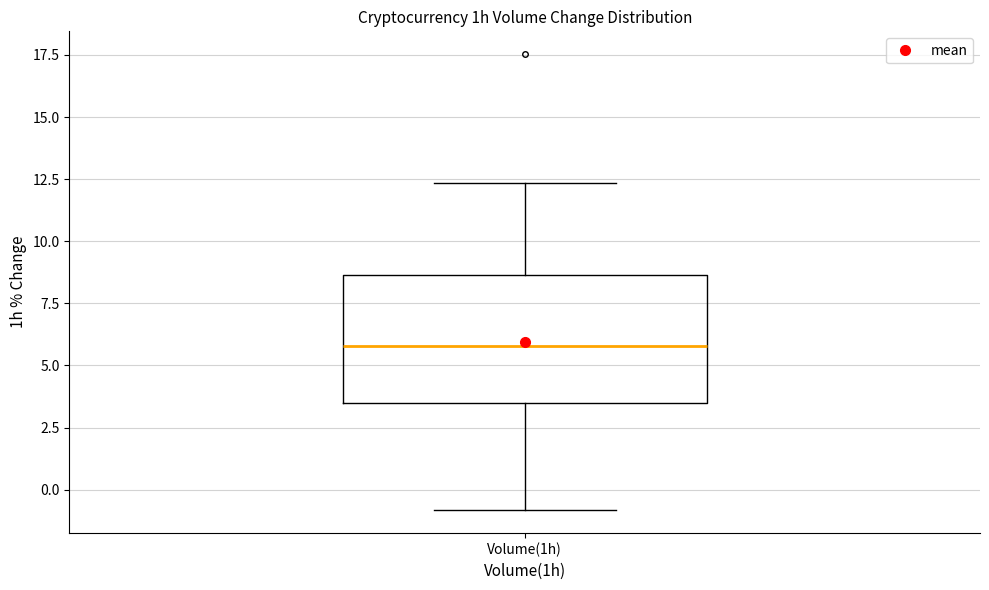

Read this box plot against the y-axis: the position of the median line, the range covered by the box, and the ends of both whiskers. The values are not printed on the chart, so give them approximately, as read against the axis.

median 6.0, box 3.5 to 8.5, whiskers -1.0 to 12.5